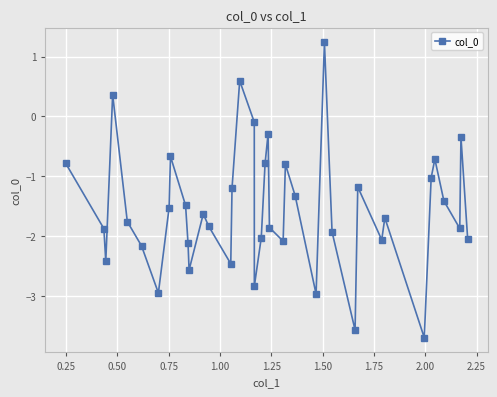

How many points are higher than both their immediate neighbors (excluding endpoints)?

11